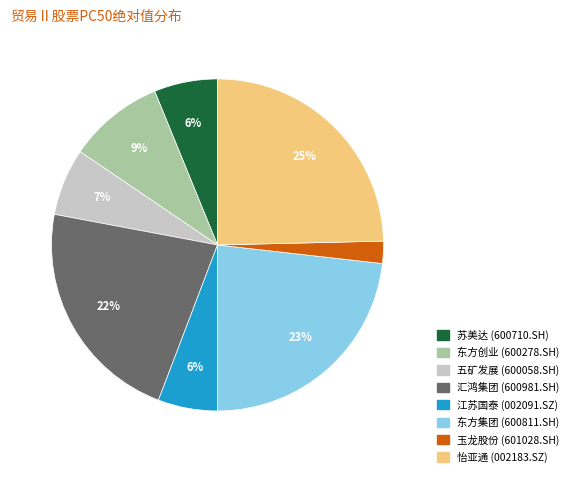

To the nearest percent, what is the difference between the 江苏国泰 and 怡亚通 slice percentages?

19%